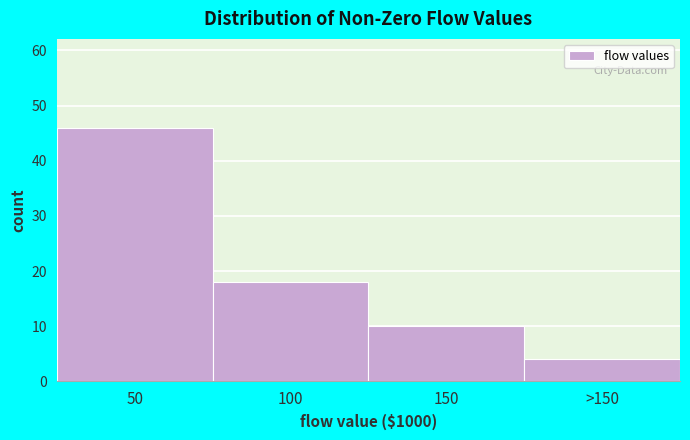

Reading left to right, list all the values displayed in this chart.

50=46	100=18	150=10	>150=4